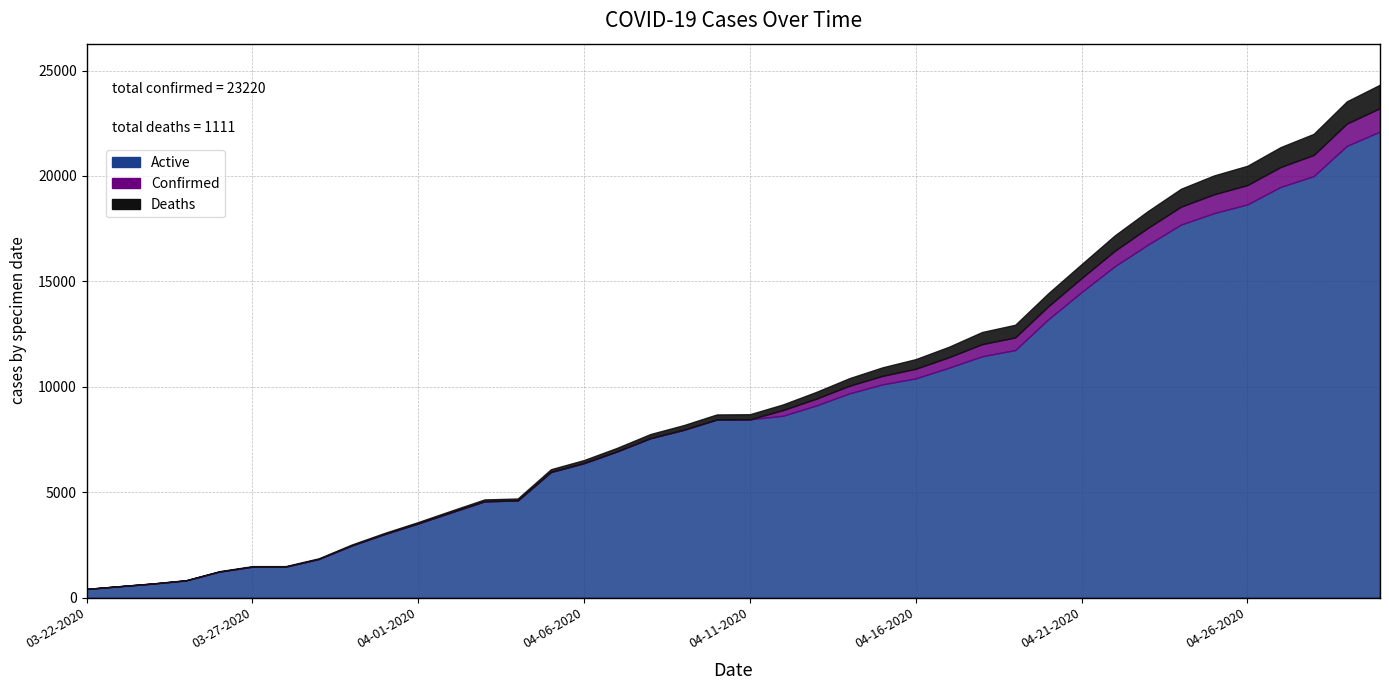

What is the difference between the maximum and minimum values in the Active series?

21702